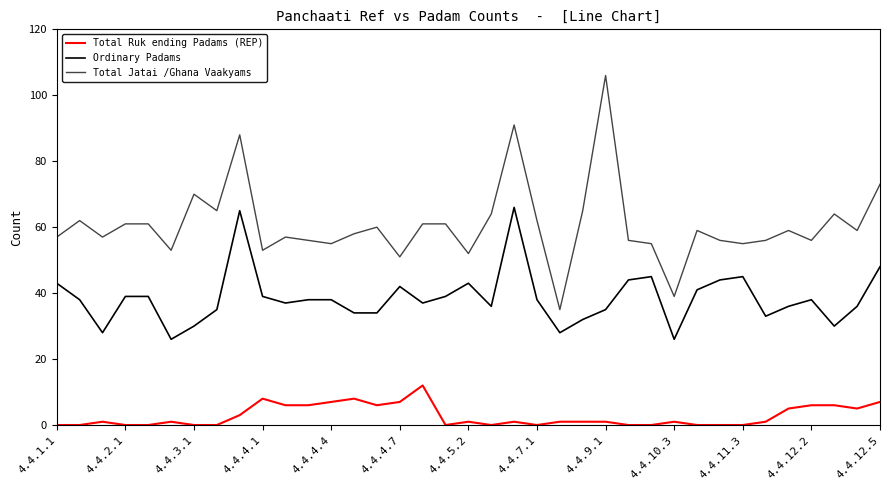

Count the number of categories in the chart.

37